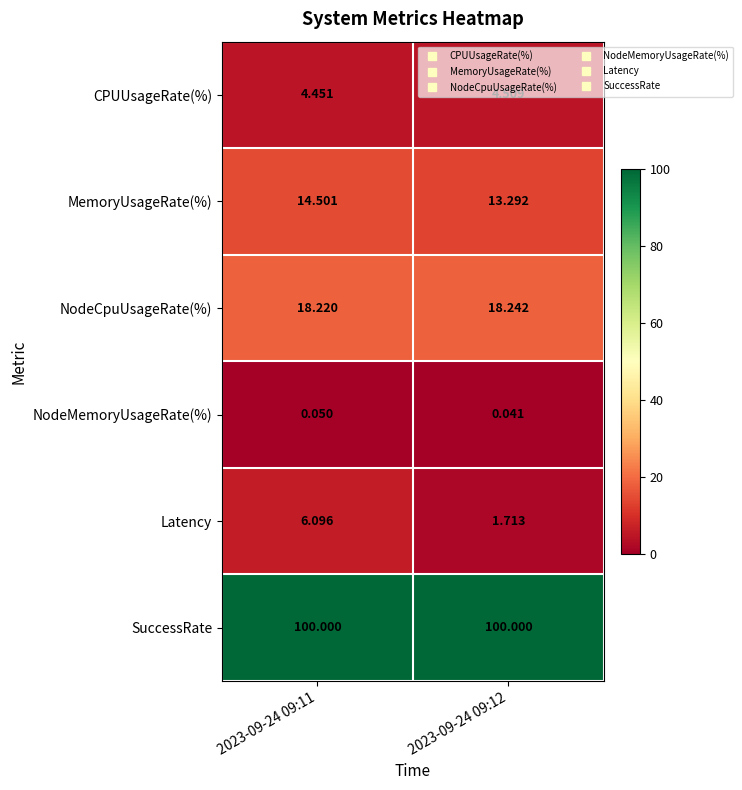

Which series has the largest total across all categories?

SuccessRate